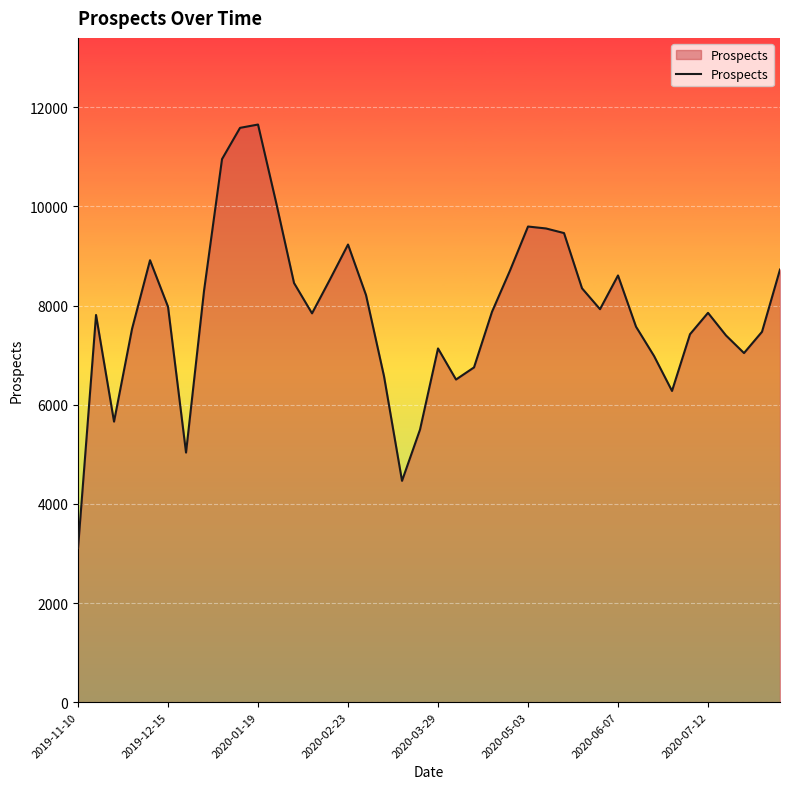

What is the minimum value shown in the chart?

3106